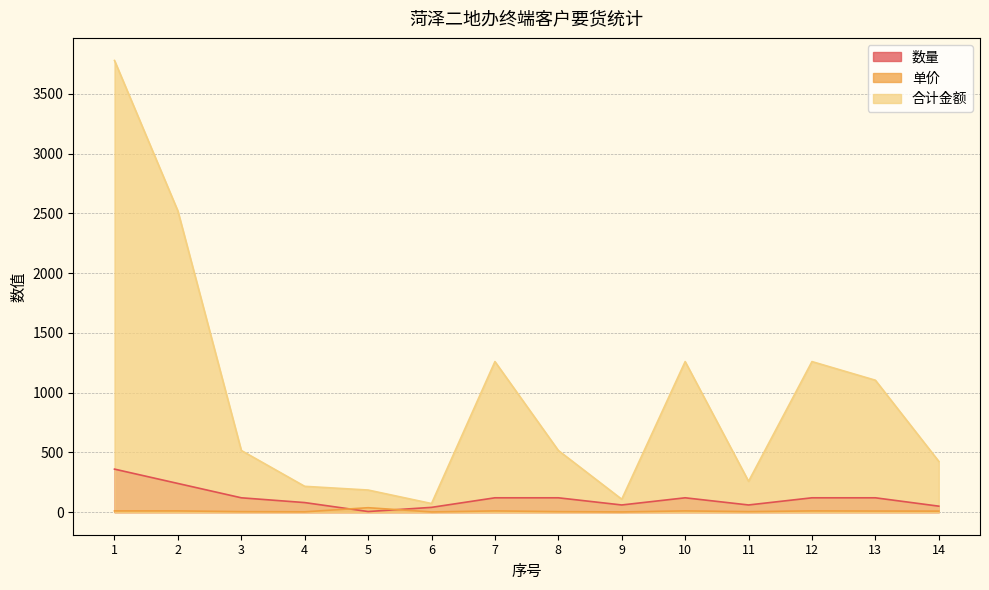

Reading right to left, what are all the values shown in this chart?

数量: 14=50.0	13=120.0	12=120.0	11=60.0	10=120.0	9=60.0	8=120.0	7=120.0	6=40.0	5=5.0	4=80.0	3=120.0	2=240.0	1=360.0
单价: 14=8.5	13=9.2	12=10.5	11=4.3	10=10.5	9=1.8	8=4.3	7=10.5	6=1.8	5=37.0	4=2.7	3=4.3	2=10.5	1=10.5
合计金额: 14=425.0	13=1104.0	12=1260.0	11=258.0	10=1260.0	9=108.0	8=516.0	7=1260.0	6=72.0	5=185.0	4=216.0	3=516.0	2=2520.0	1=3780.0